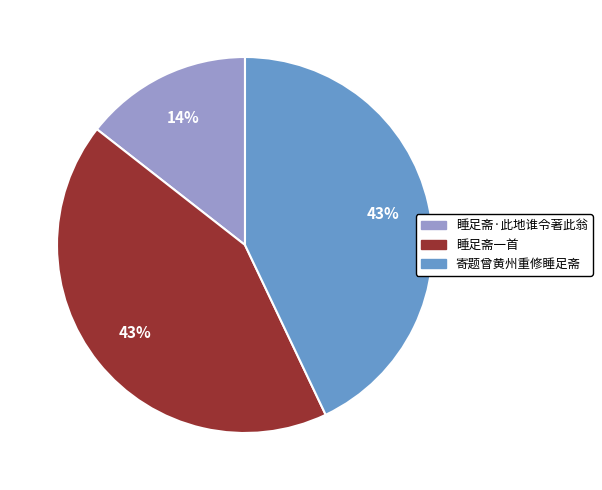

To the nearest percent, what portion does 睡足斋·此地谁令著此翁 represent?

14%